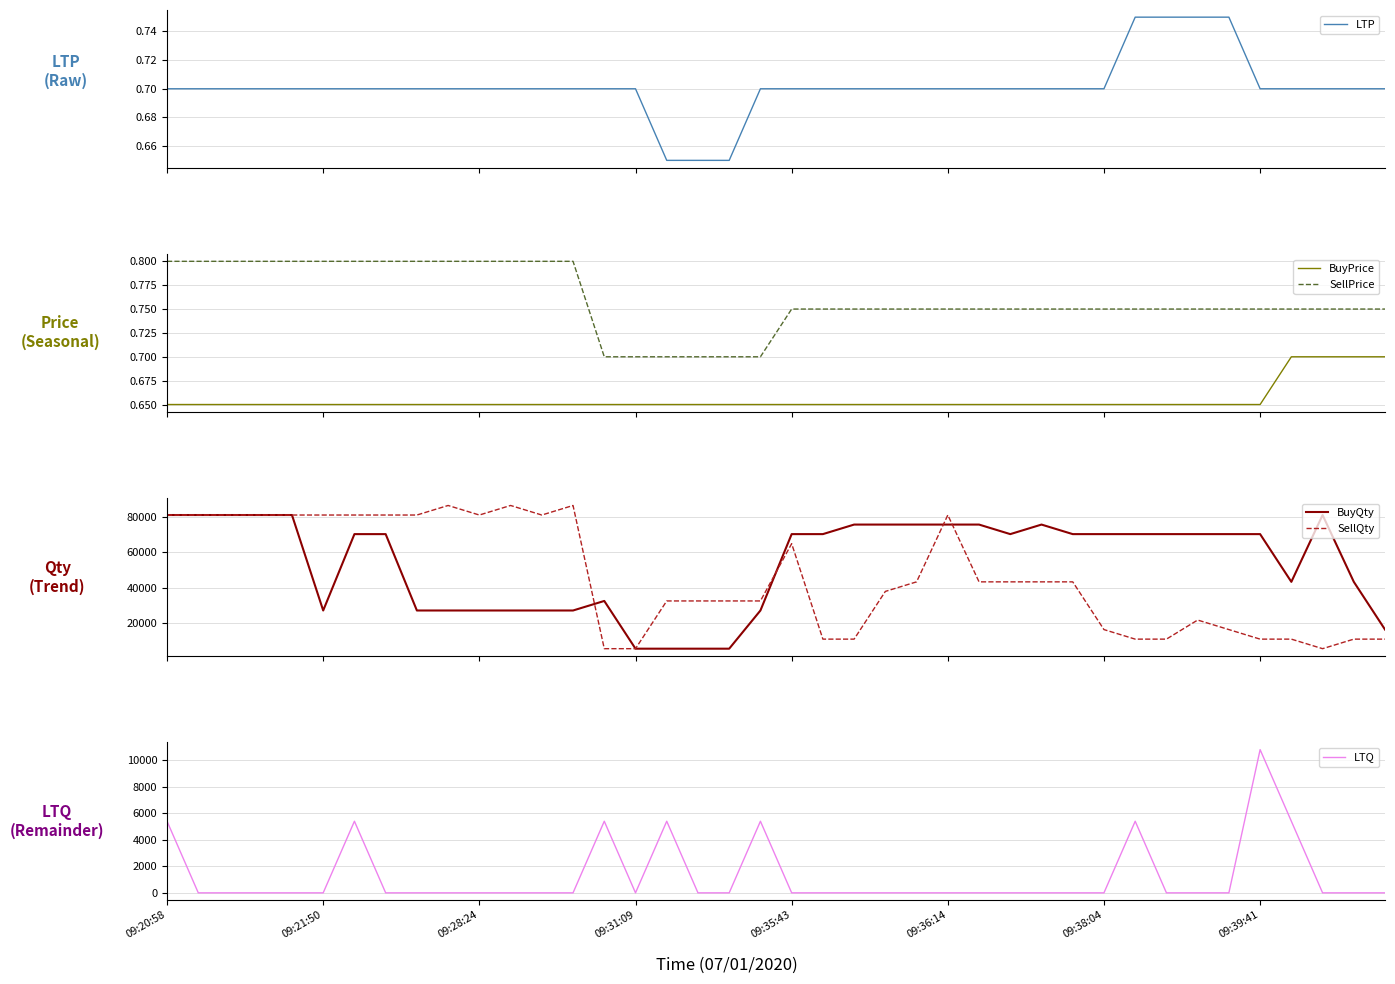

True or false: SellPrice and BuyPrice intersect in this chart.

False